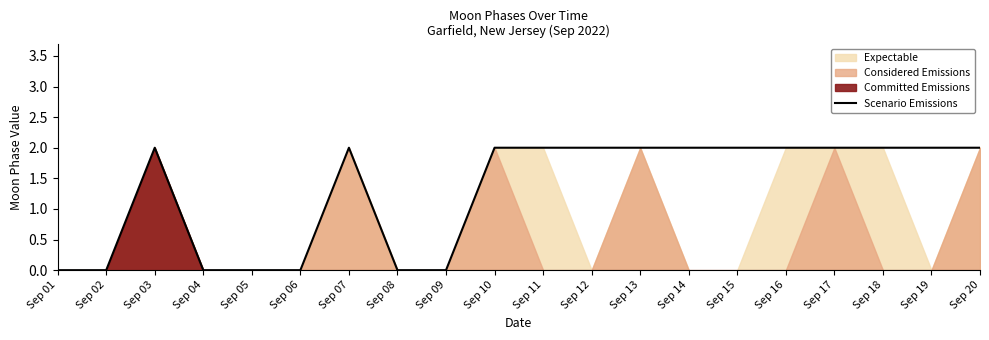

The Scenario Emissions series shows 2 at Sep 16. True or false?

True